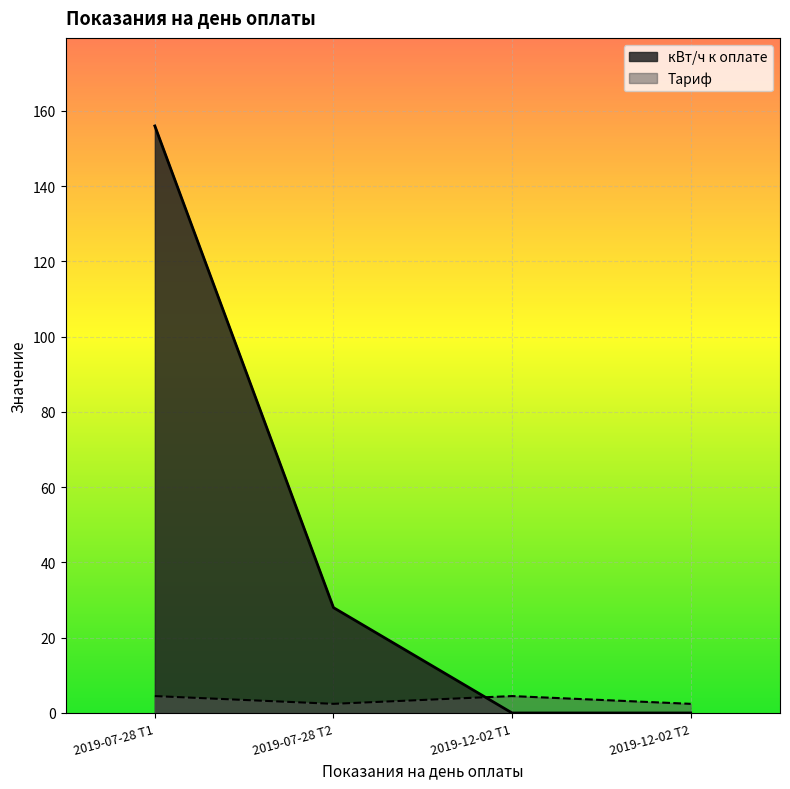

Where does the кВт/ч к оплате series first go above 28?

2019-07-28 Т1